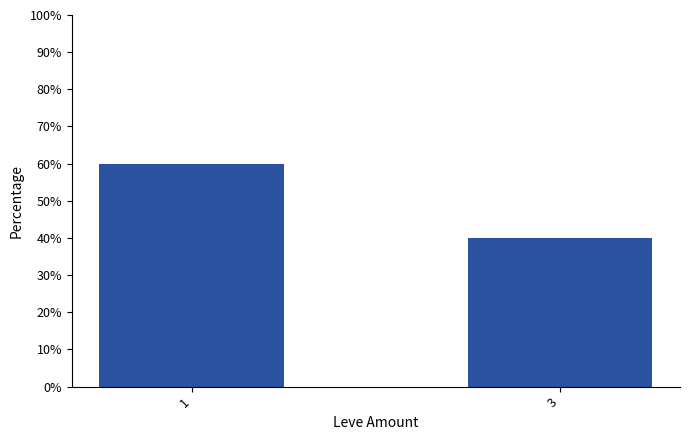

What is the average value?

50